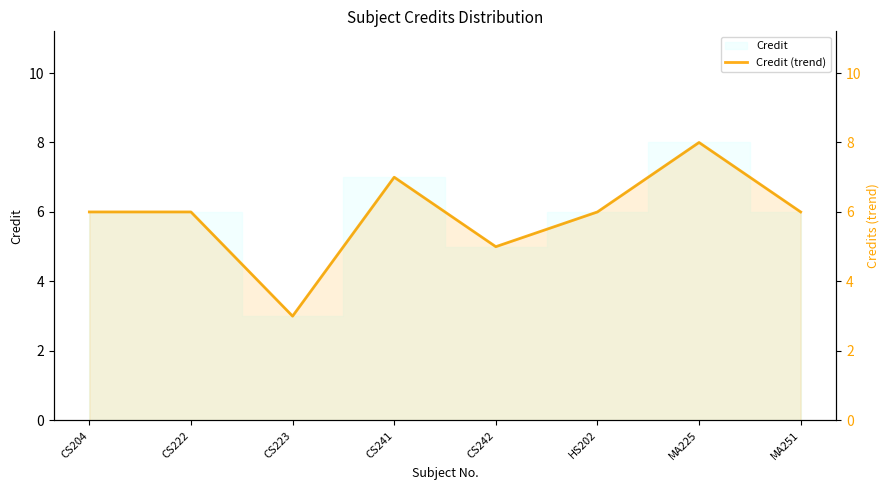

What is the maximum value shown in the chart?

8